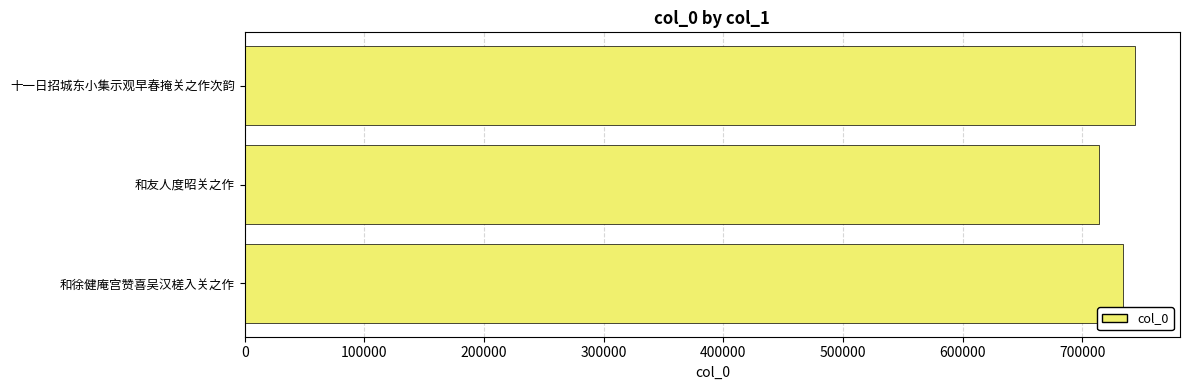

What is the sum of the values at 十一日招城东小集示观早春掩关之作次韵 and 和徐健庵宫赞喜吴汉槎入关之作?

1478327